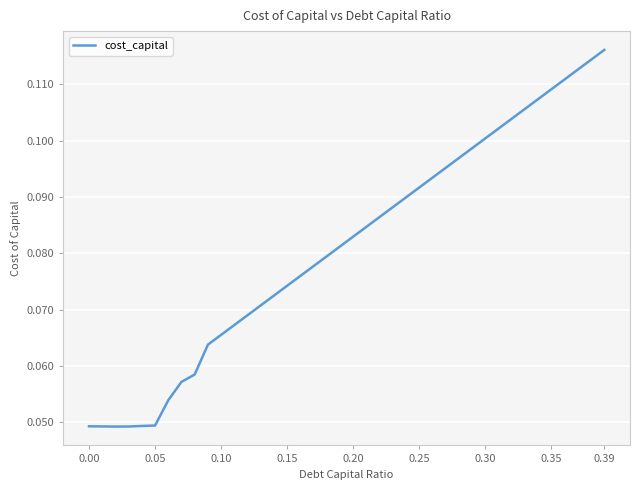

Does the chart have visible grid lines?

Yes